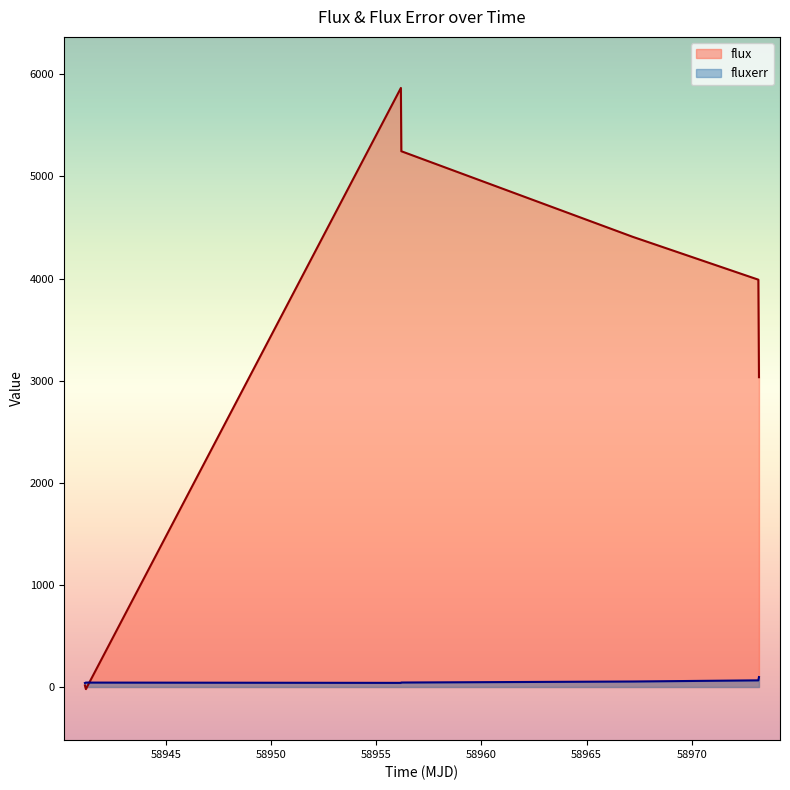

Does the chart display data point markers on the line(s)?

No